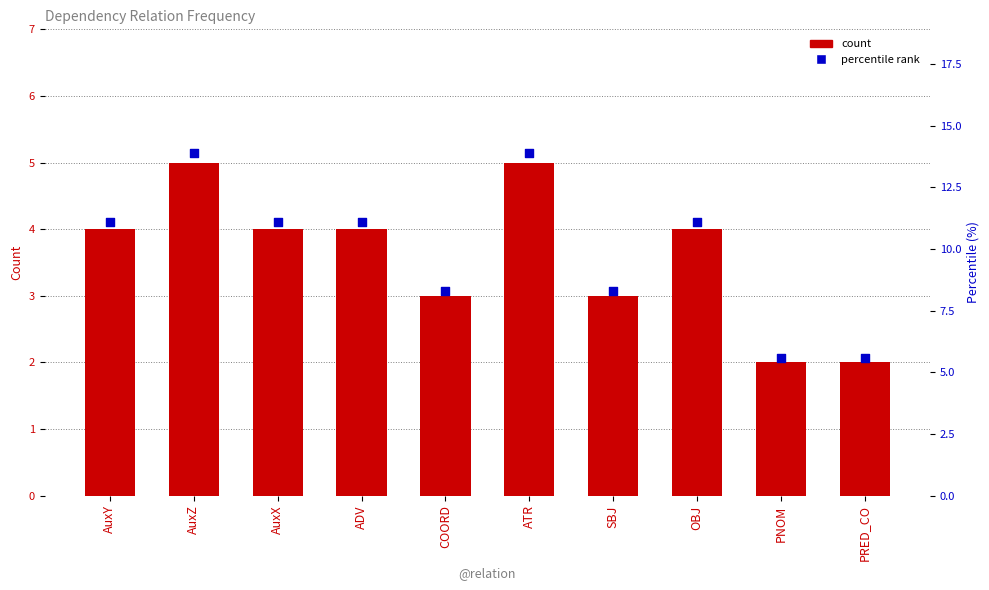

Which series contains the highest Y value?

percentile rank